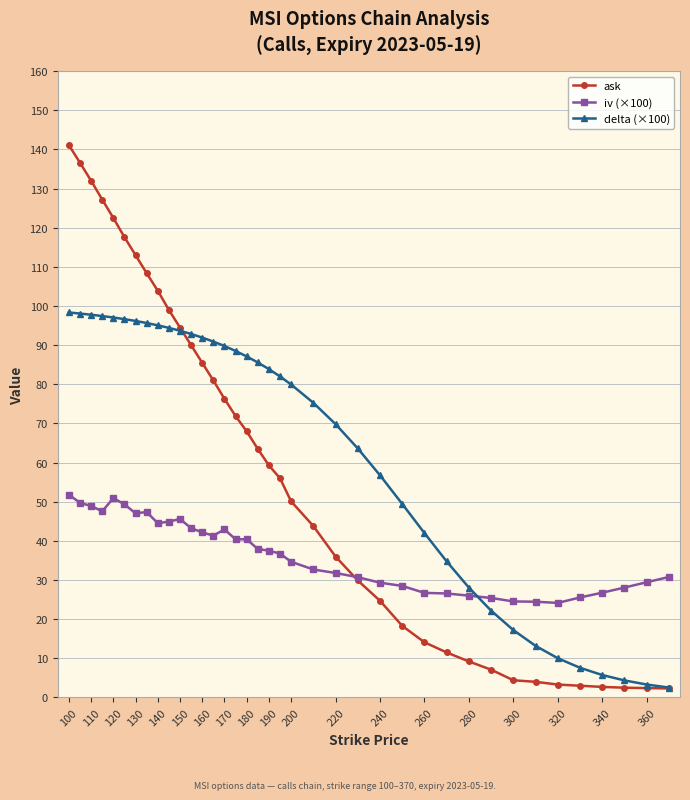

How many series are shown in this chart?

3